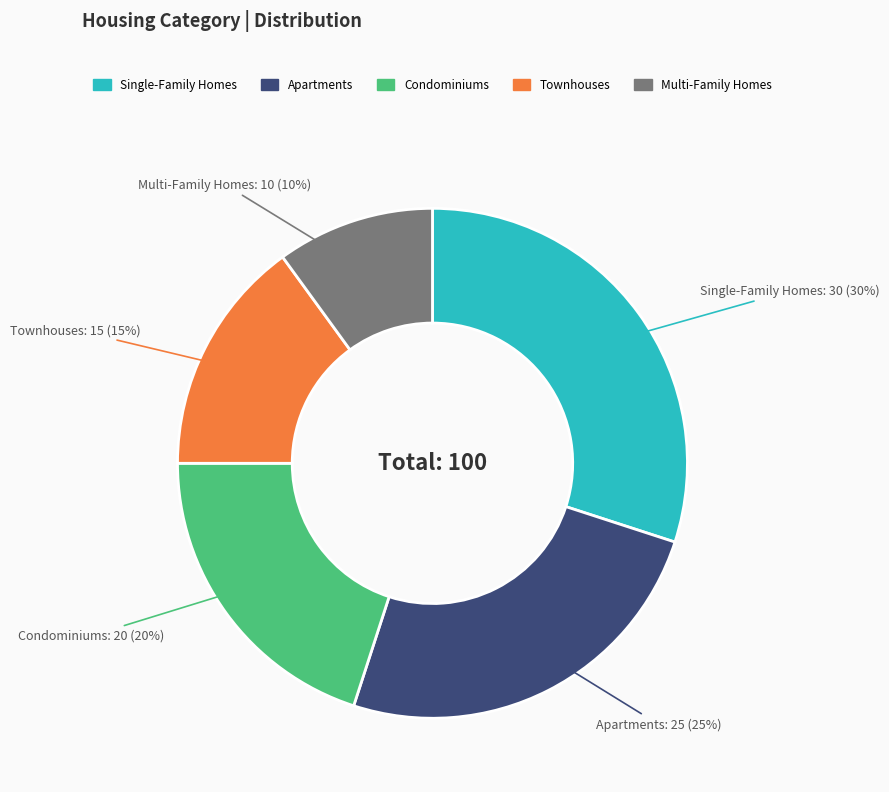

What is the ratio of the value at Single-Family Homes to the value at Multi-Family Homes?

3.0